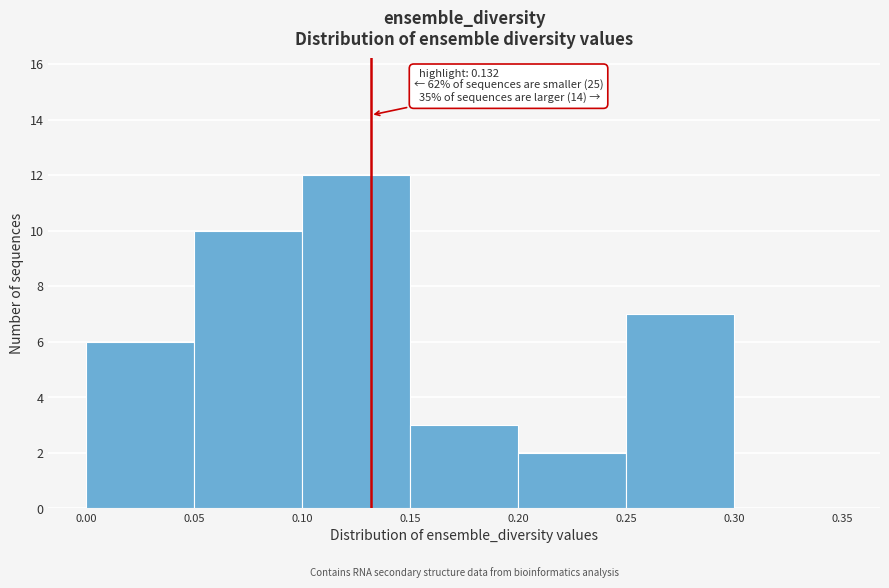

Which range on the x-axis has the tallest bar?

0.10 to 0.15